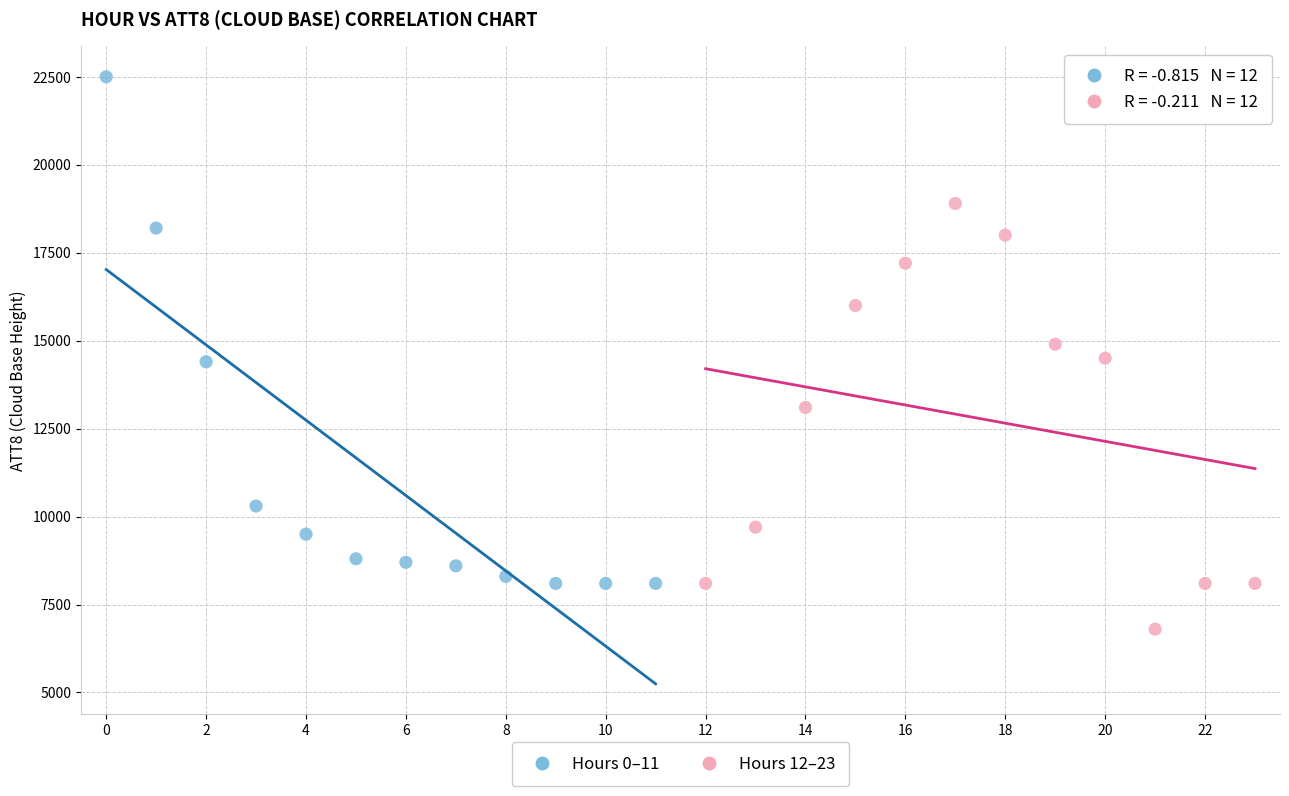

Which series reaches the maximum Y coordinate?

Hours 0–11